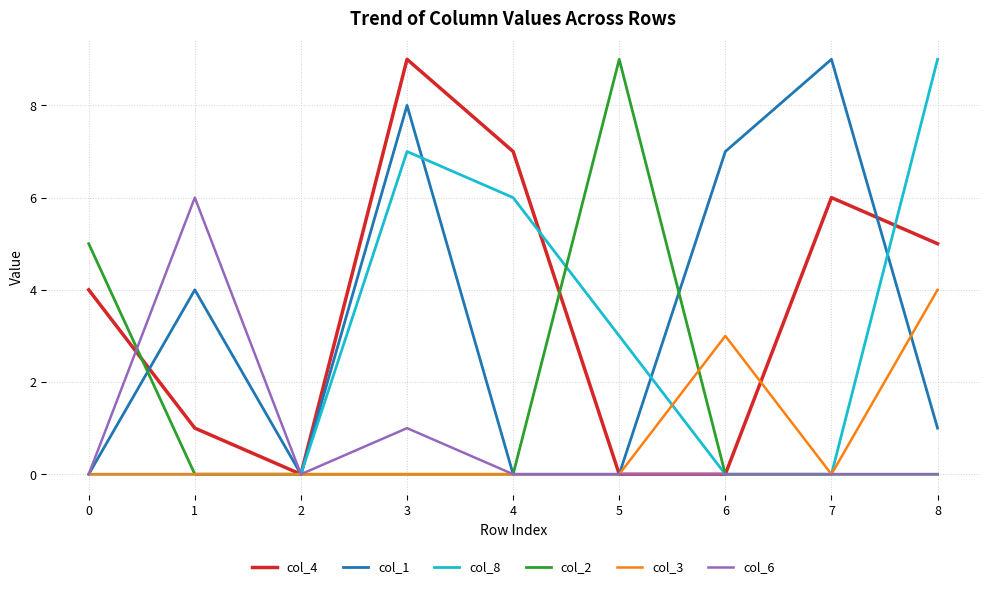

Reading left to right, transcribe all the data shown in this chart.

col_4: 4	1	0	9	7	0	0	6	5
col_1: 0	4	0	8	0	0	7	9	1
col_8: 0	0	0	7	6	3	0	0	9
col_2: 5	0	0	0	0	9	0	0	0
col_3: 0	0	0	0	0	0	3	0	4
col_6: 0	6	0	1	0	0	0	0	0